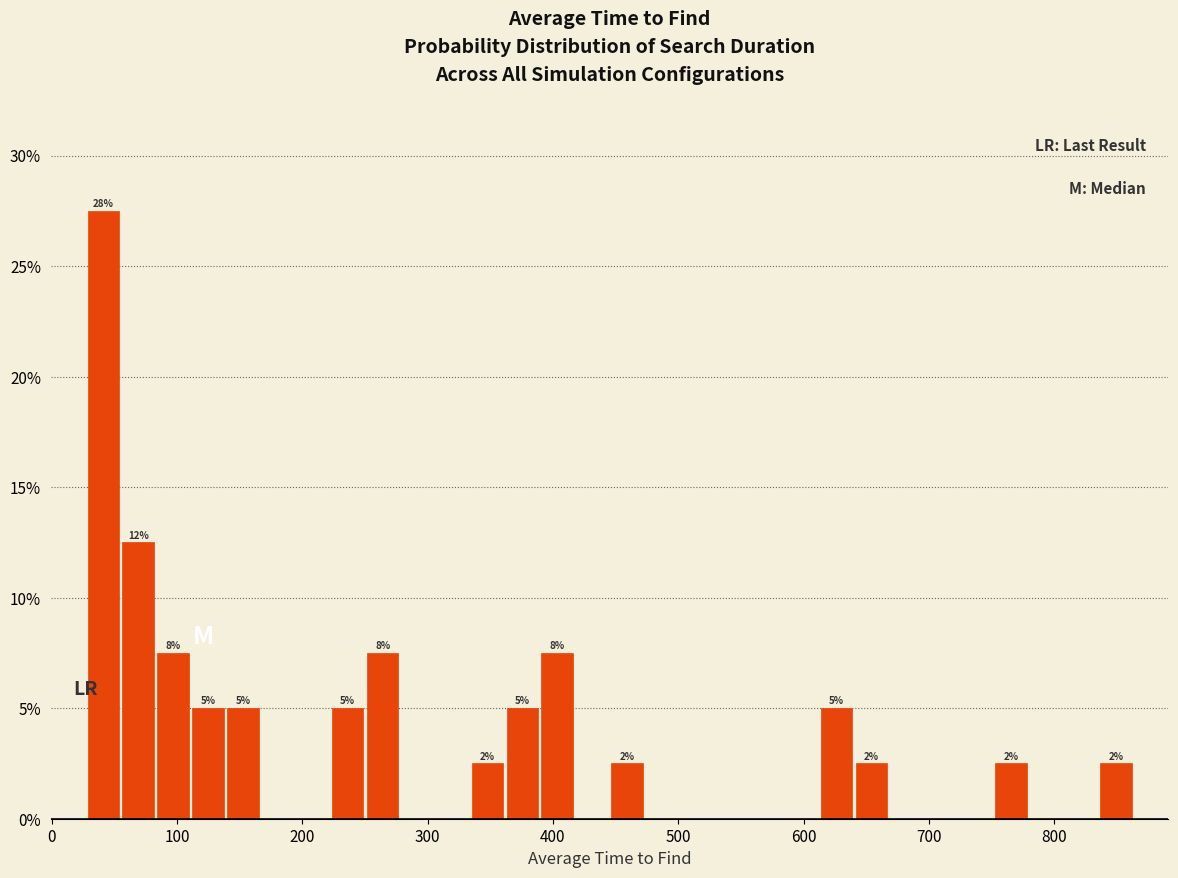

Read against the x-axis, roughly where is the centre of the tallest bar?

40